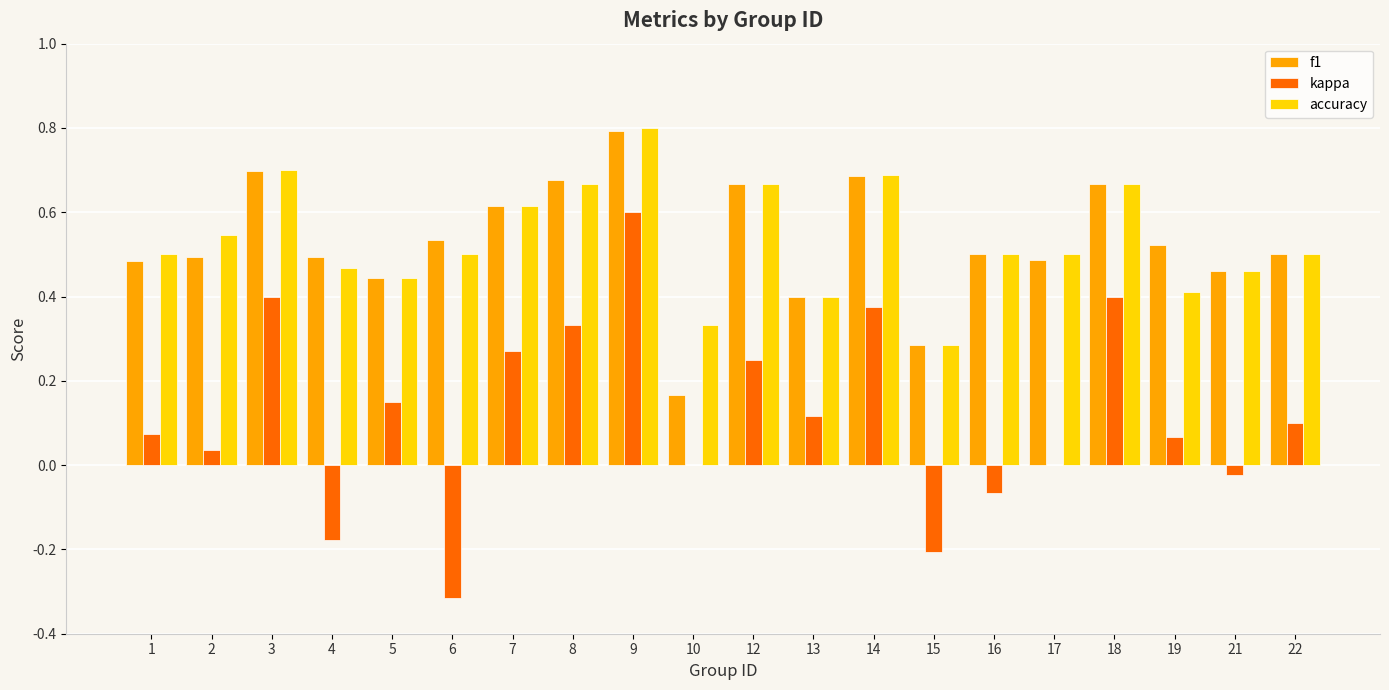

How many groups of bars are there?

20